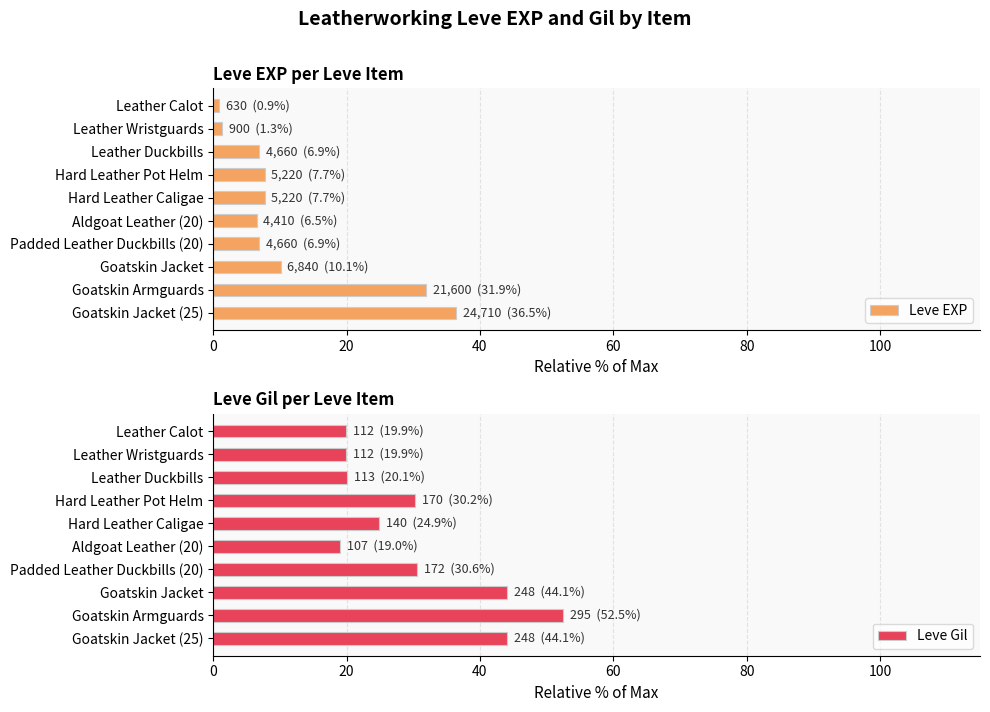

What is the maximum value shown in the chart?

52.5